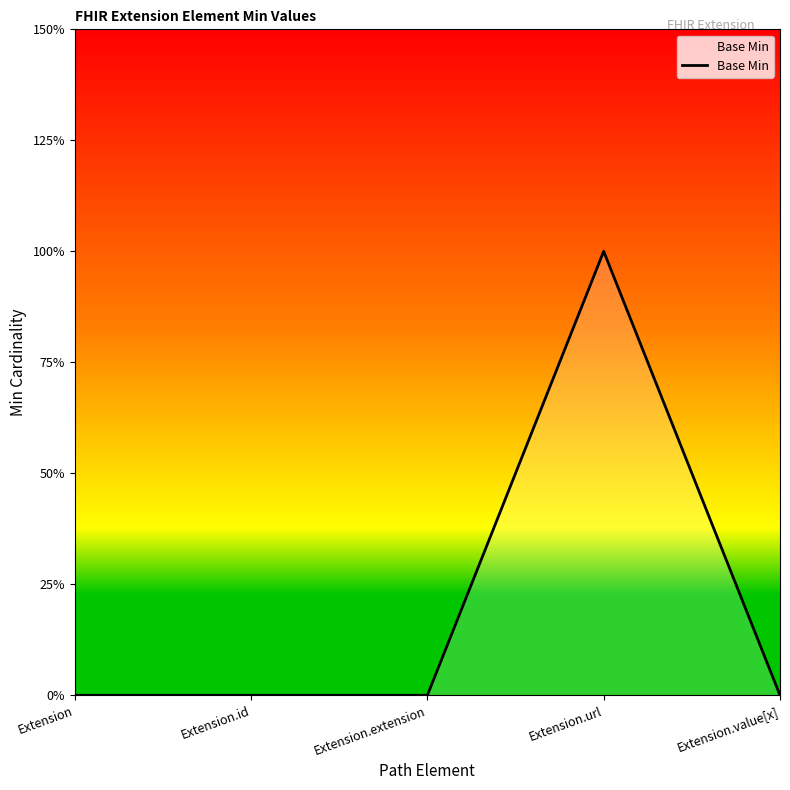

Does the chart have visible grid lines?

No